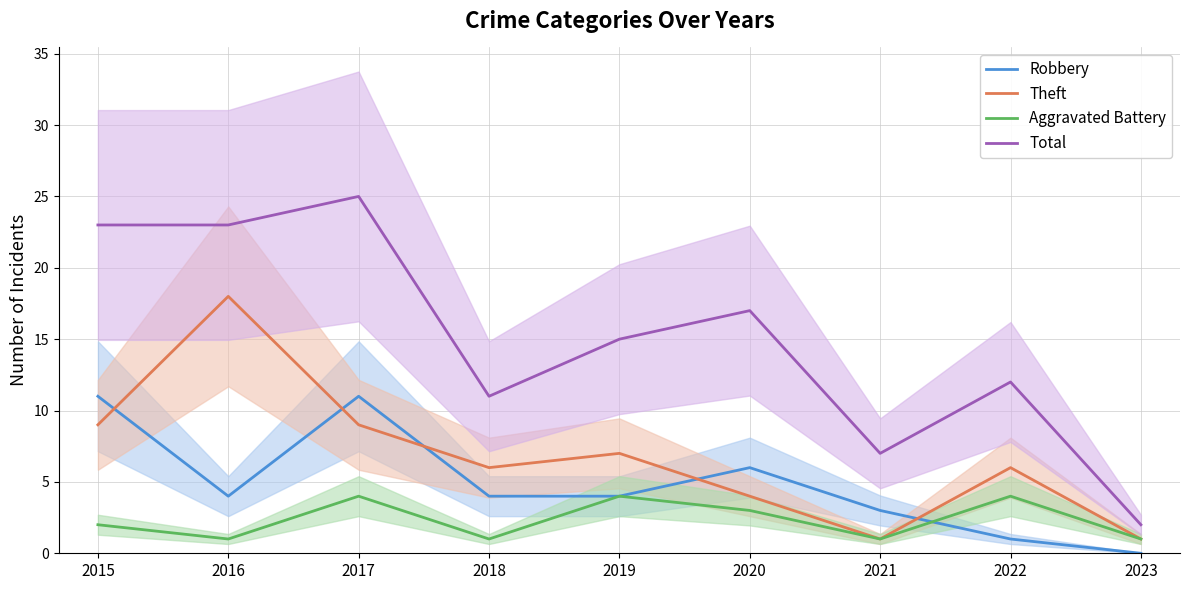

Reading left to right, transcribe all the data shown in this chart.

Robbery: 11	4	11	4	4	6	3	1	0
Theft: 9	18	9	6	7	4	1	6	1
Aggravated Battery: 2	1	4	1	4	3	1	4	1
Total: 23	23	25	11	15	17	7	12	2